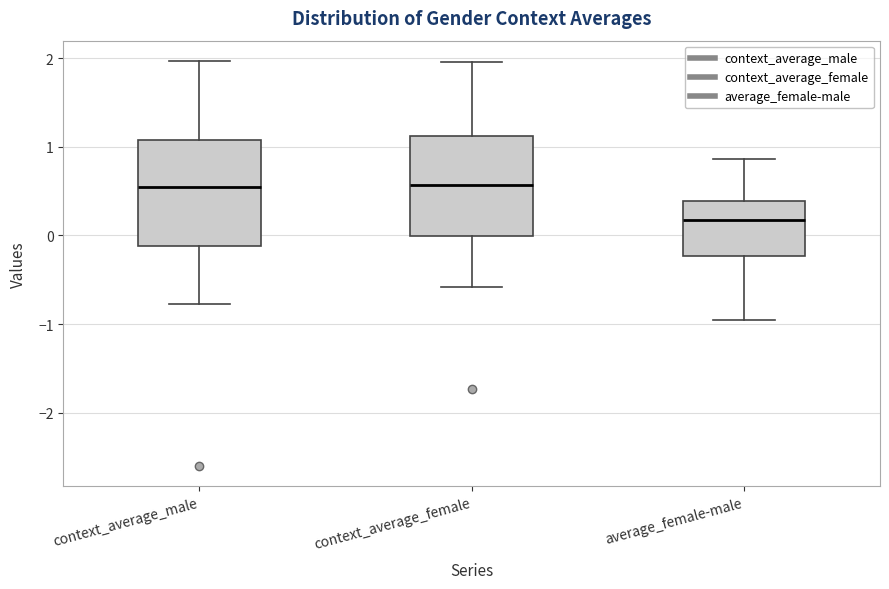

Reading left to right, transcribe this box plot: for each box, give where its median line is, the range the box spans, and where its two whiskers end, as read against the y-axis. The values are not printed on the chart, so give them approximately, as read against the axis.

context_average_male: median 0.5, box -0.1 to 1.1, whiskers -0.8 to 2.0
context_average_female: median 0.6, box 0.0 to 1.1, whiskers -0.6 to 2.0
average_female-male: median 0.2, box -0.2 to 0.4, whiskers -1.0 to 0.9